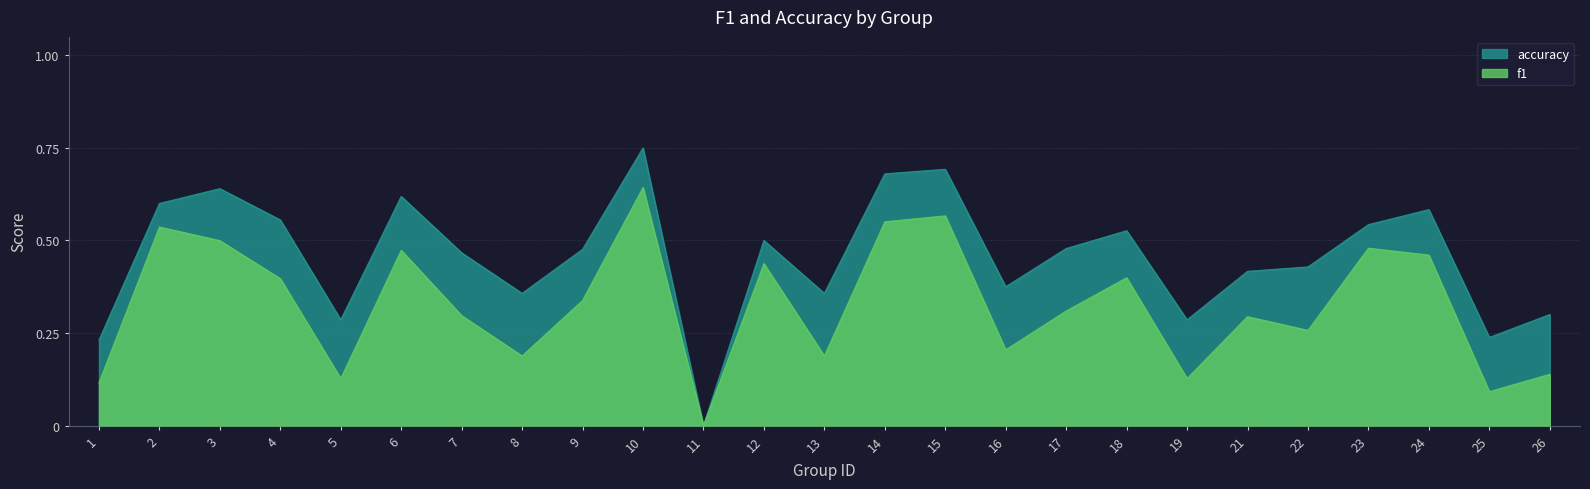

Rank the categories by f1 value from highest to lowest.

10, 15, 14, 2, 3, 23, 6, 24, 12, 18, 4, 9, 17, 7, 21, 22, 16, 8, 13, 26, 5, 19, 1, 25, 11